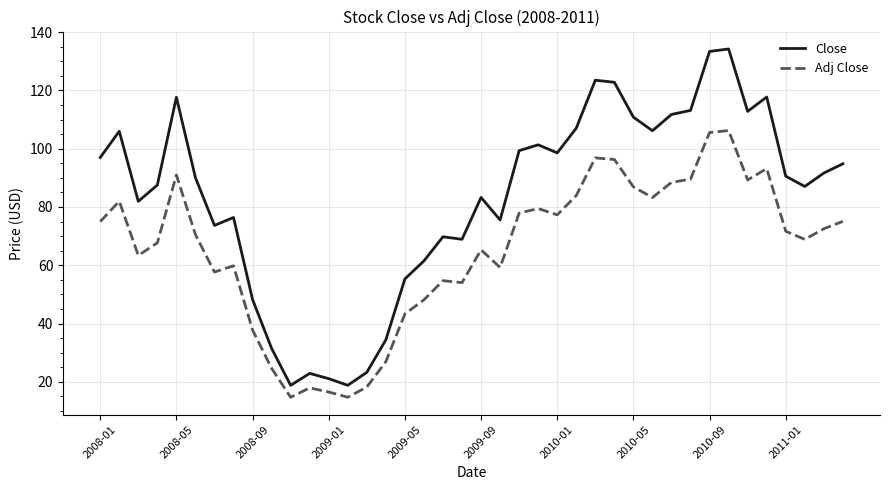

True or false: Close and Adj Close cross at least once.

False